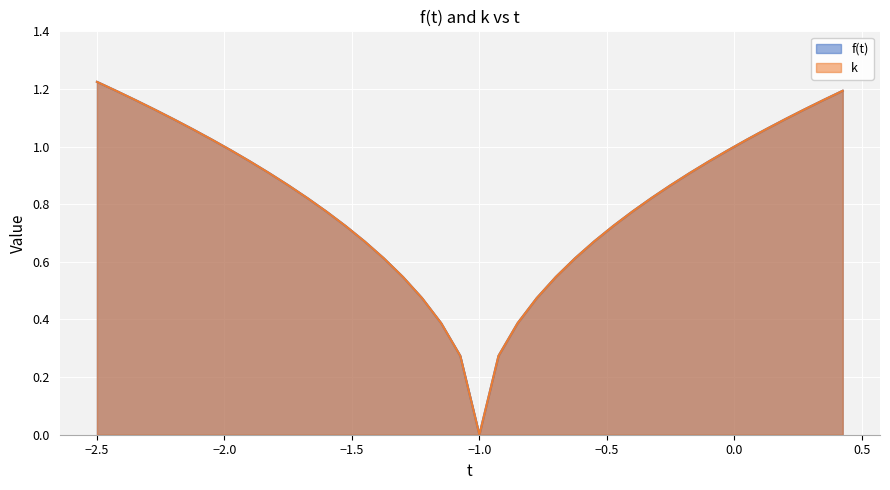

Which series has the largest range (max minus min)?

f(t)